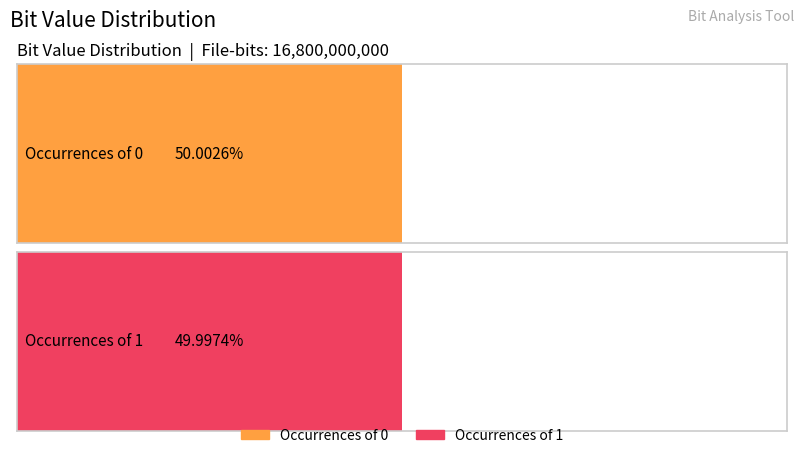

List the labels in order of Fraction value, smallest first.

1, 0